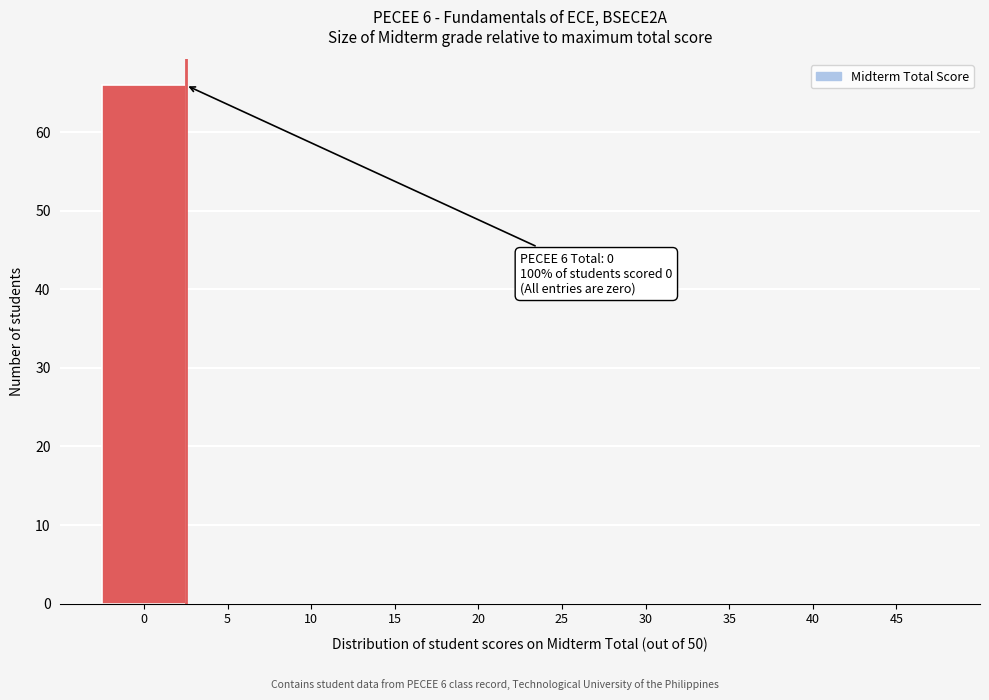

Reading left to right, transcribe all the data shown in this chart.

0=66	5=0	10=0	15=0	20=0	25=0	30=0	35=0	40=0	45=0